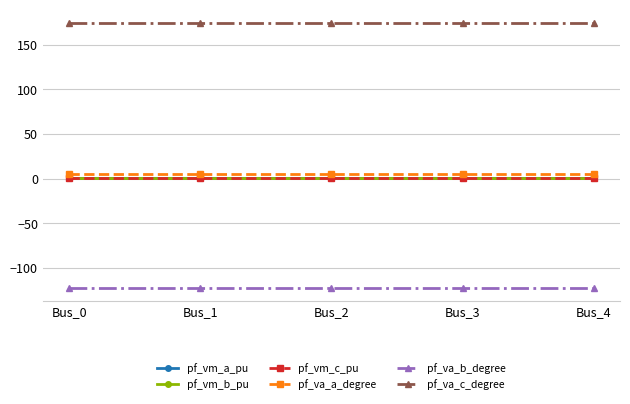

What is the value of the pf_va_b_degree point at the 2nd from the left?

-122.1